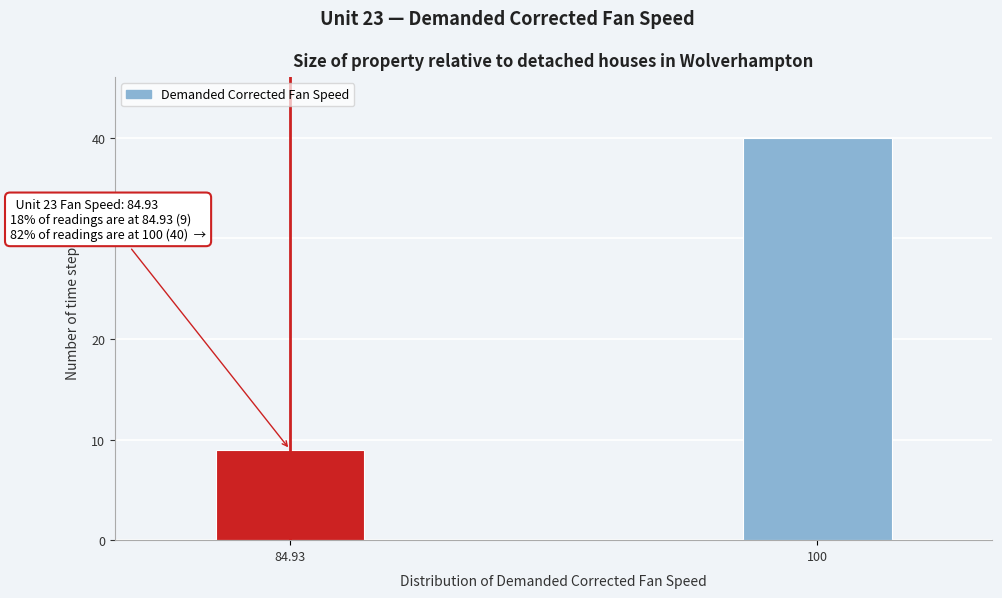

Reading left to right, extract all data points from this chart.

9	40